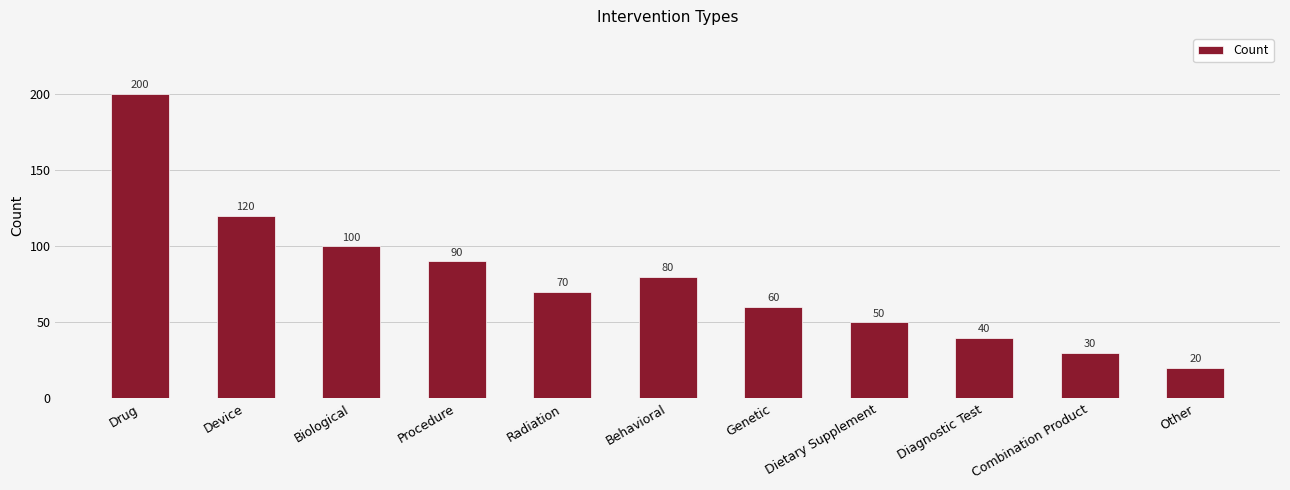

True or false: the data shows 100 at Biological.

True